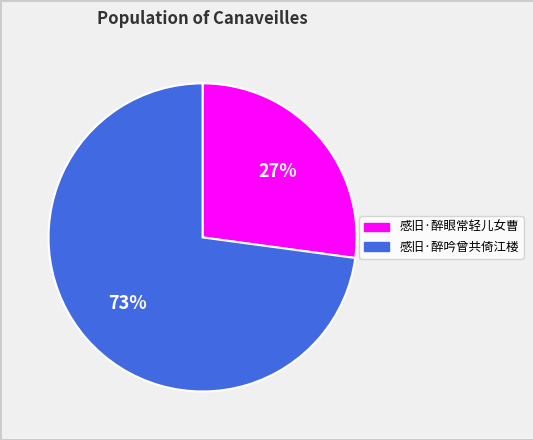

Which has a higher value, 感旧·醉吟曾共倚江楼 or 感旧·醉眼常轻儿女曹?

感旧·醉吟曾共倚江楼